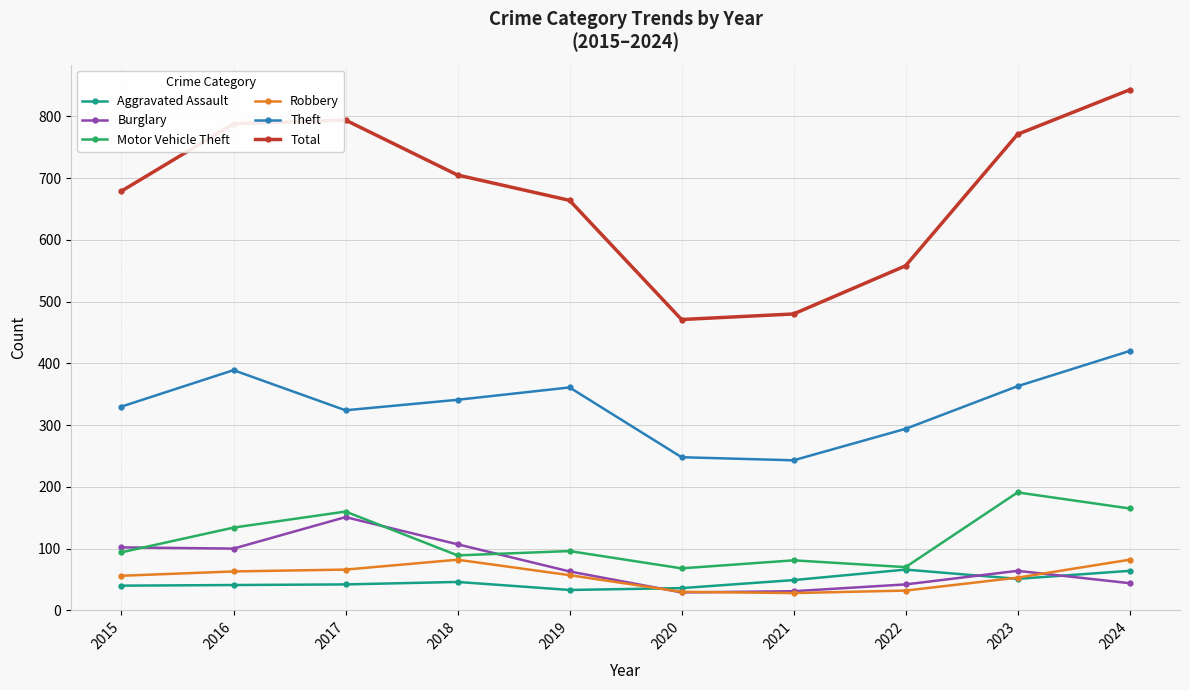

Which series has the largest total across all categories?

Total